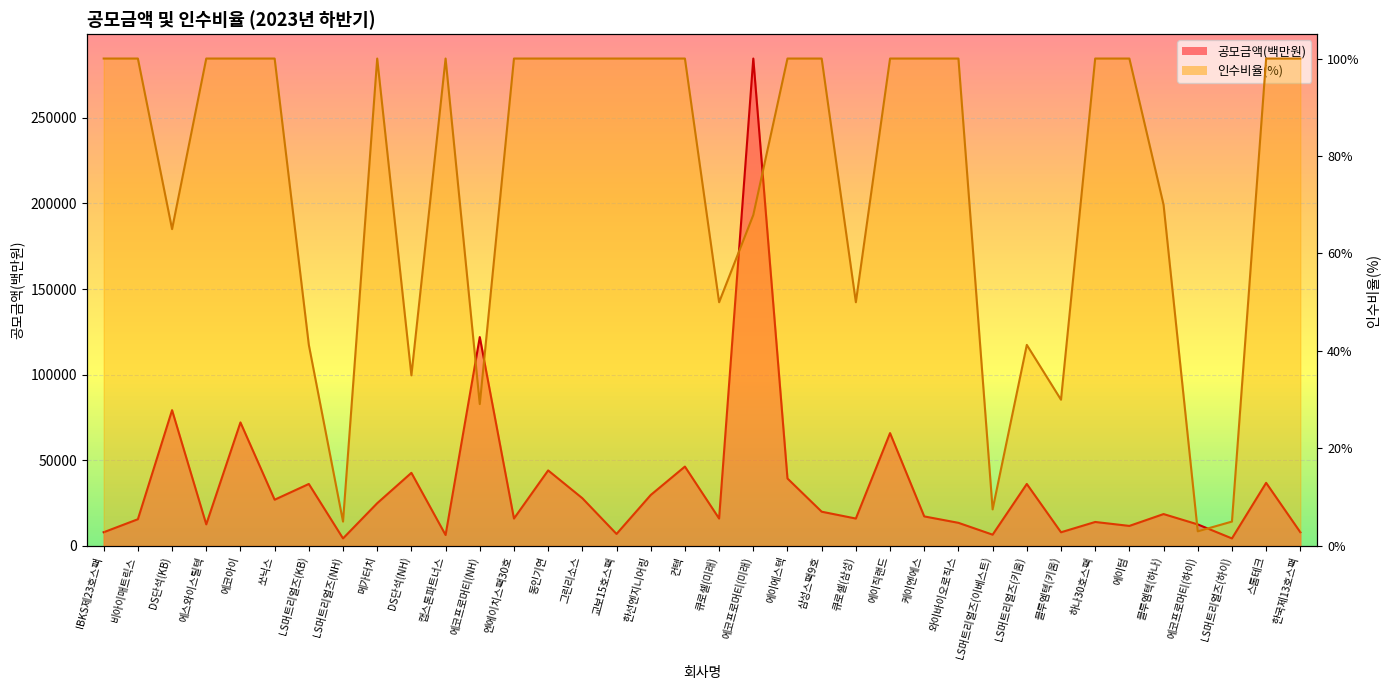

Which label corresponds to the largest value in the chart?

에코프로머티(미래)